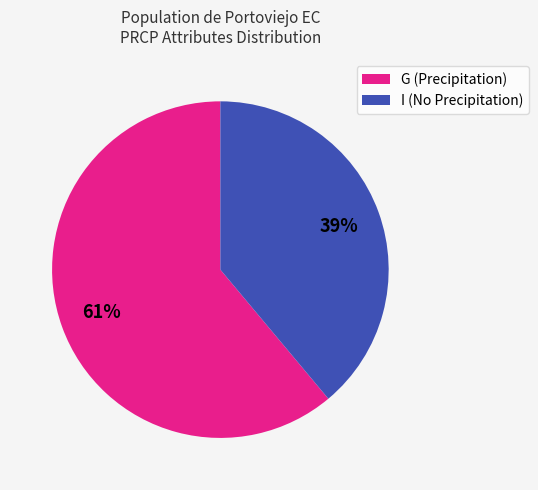

Is it true that G (Precipitation) is 61% of the pie?

True